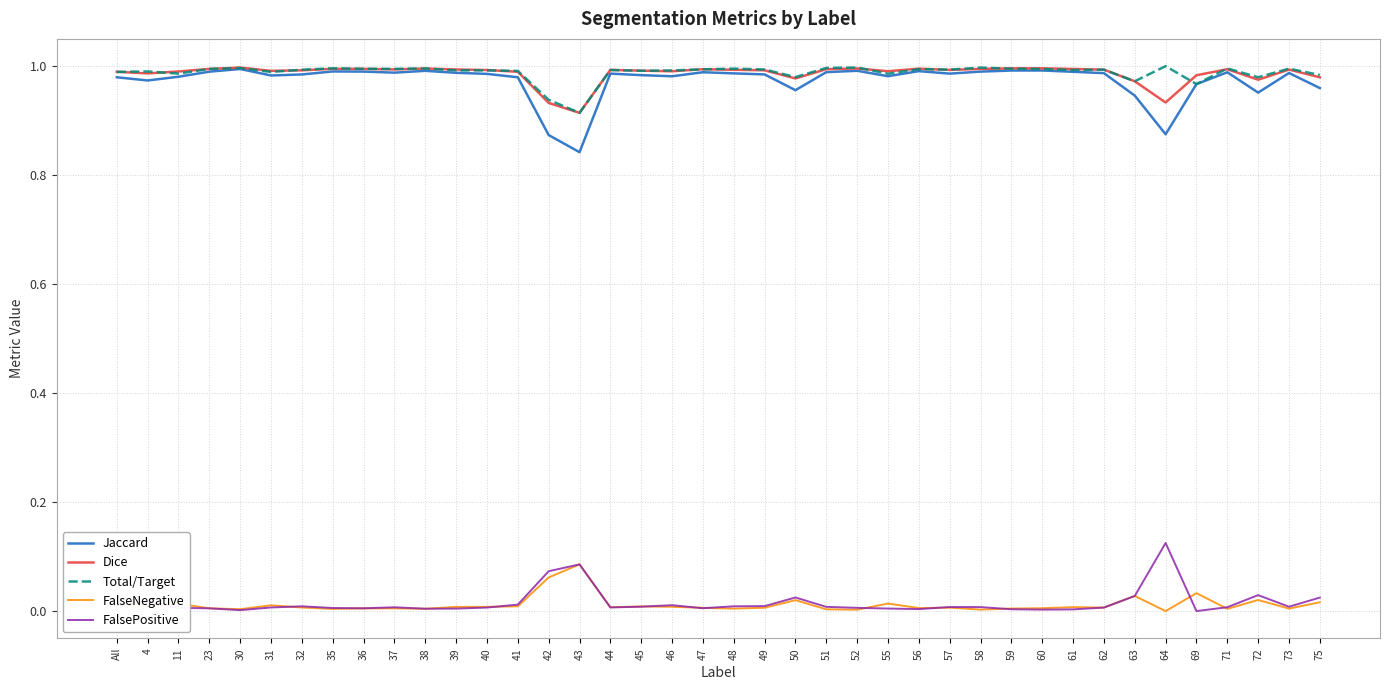

Where is Total/Target nearest to the value 0?

43